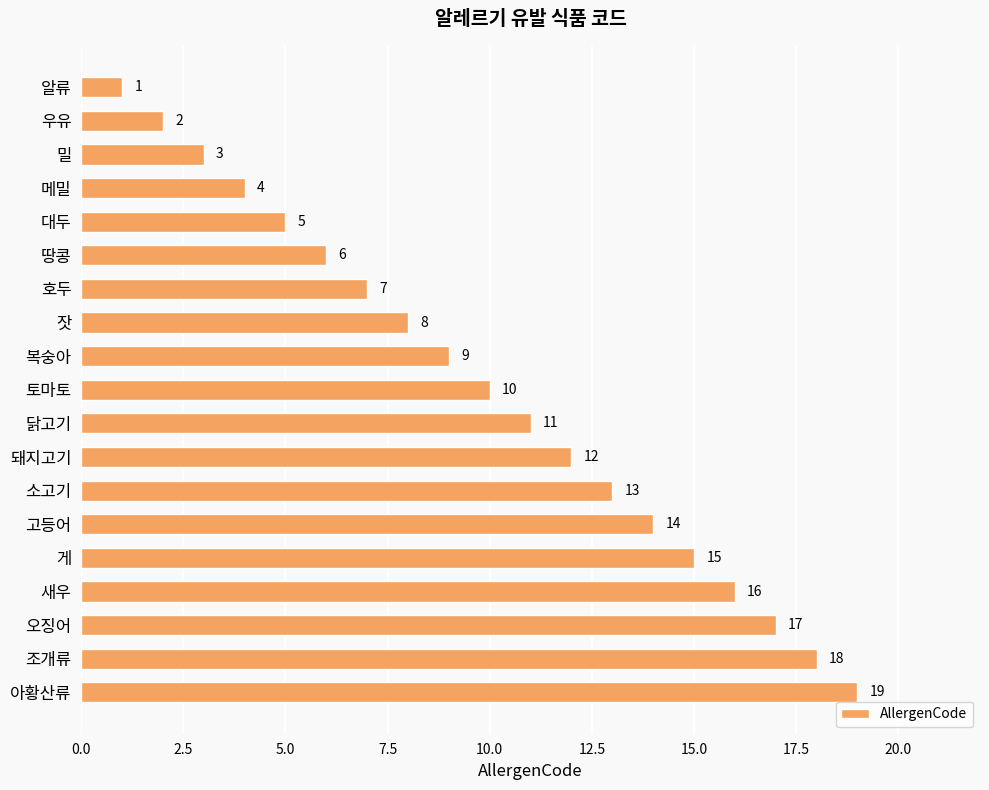

What is the difference between the second highest and second lowest values?

16